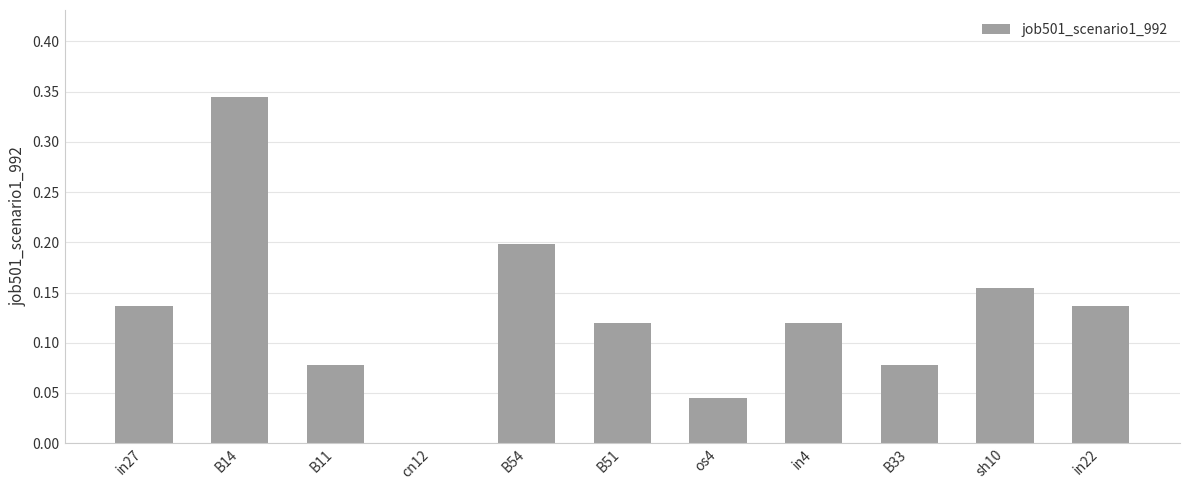

Is it true that the value at B33 is 0.0?

False